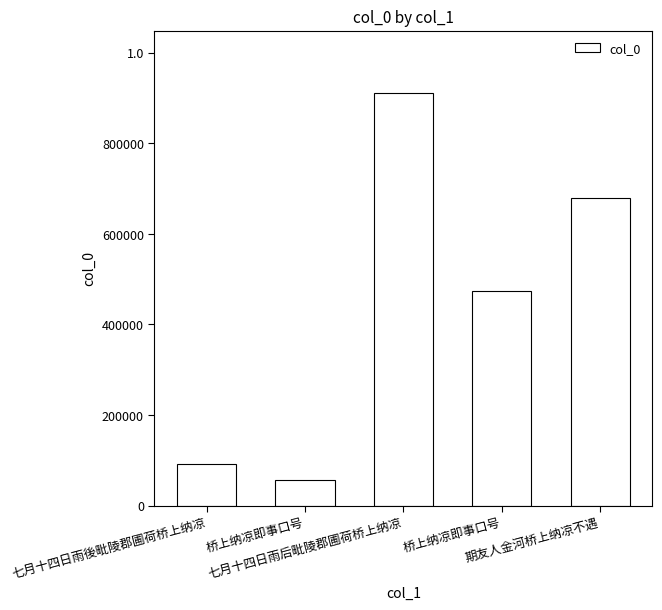

At which label is the value closest to 484542?

桥上纳凉即事口号